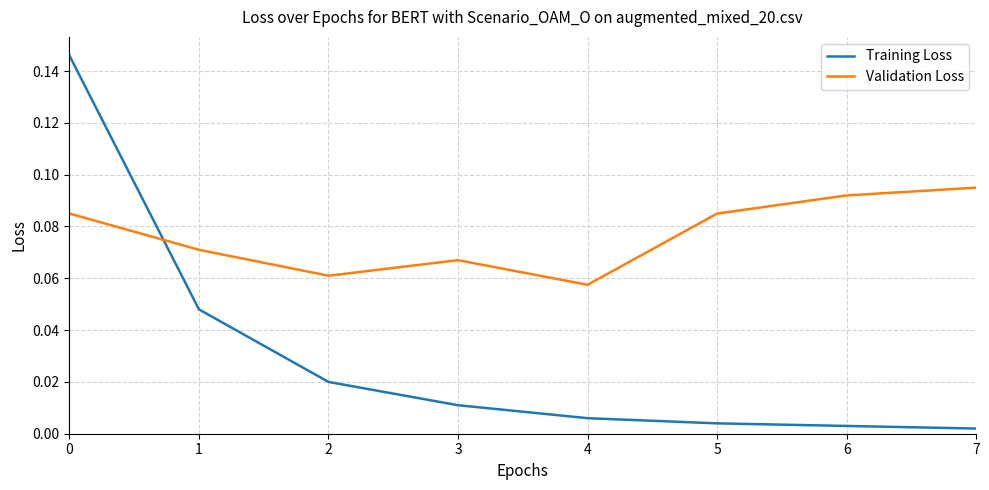

Which series changed the most between 0 and 6?

Training Loss